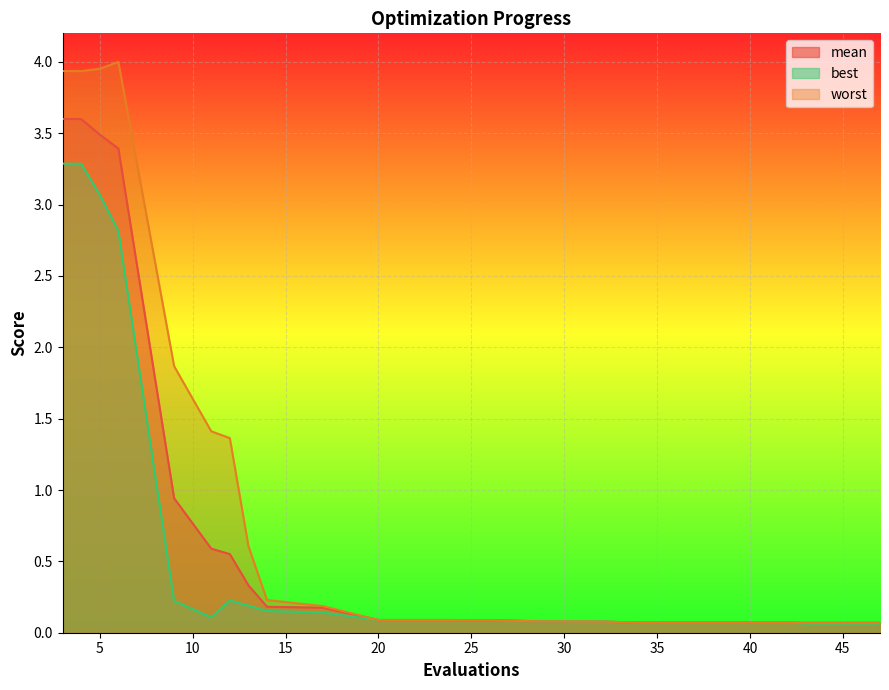

Which label corresponds to the smallest value in the chart?

43